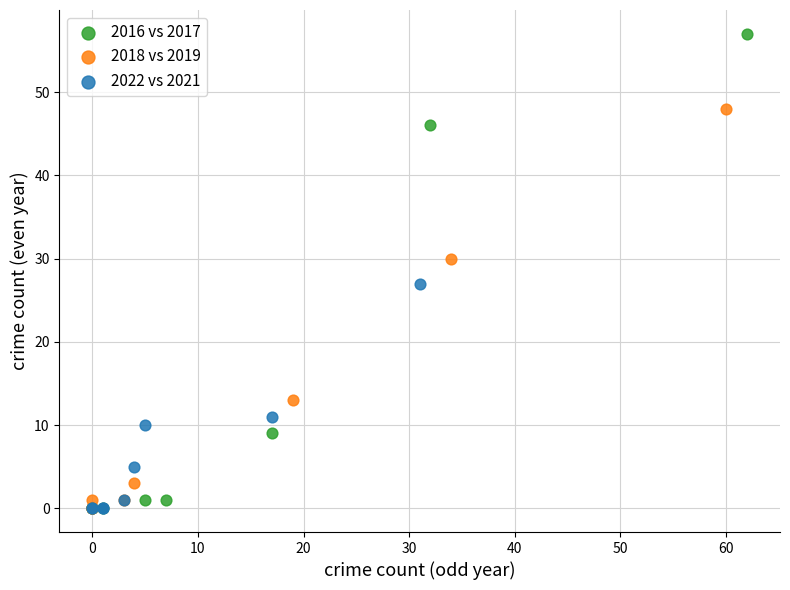

Which series reaches the maximum Y coordinate?

2016 vs 2017